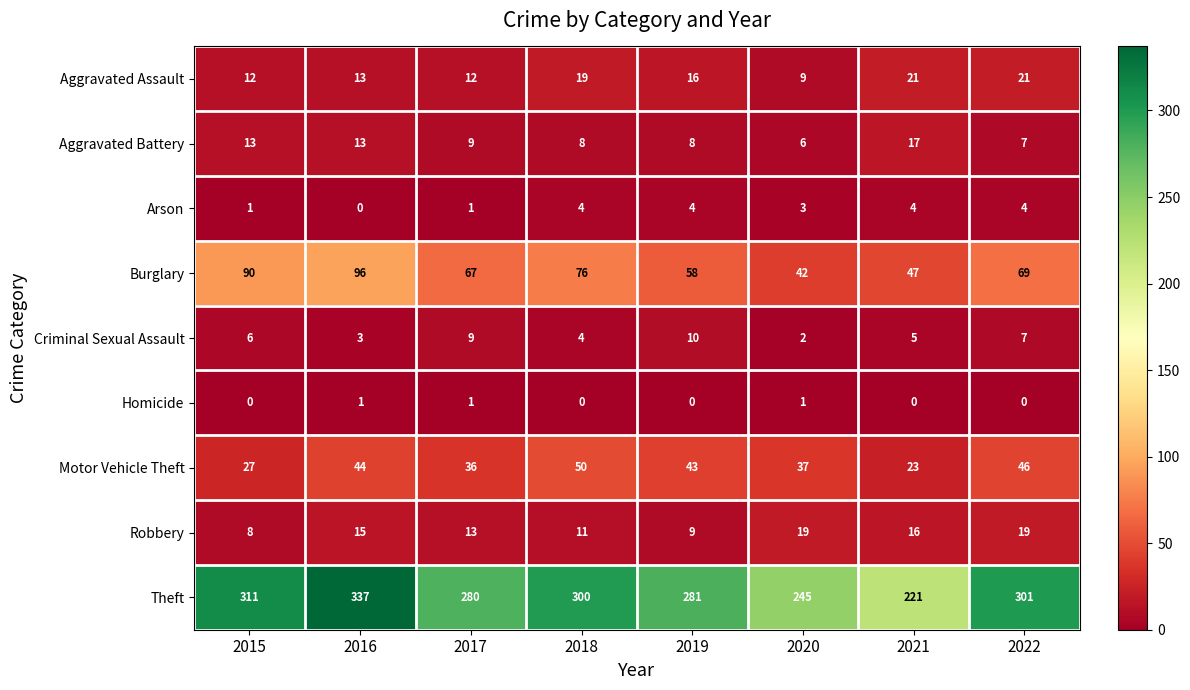

Which category has the highest value across all series?

2016